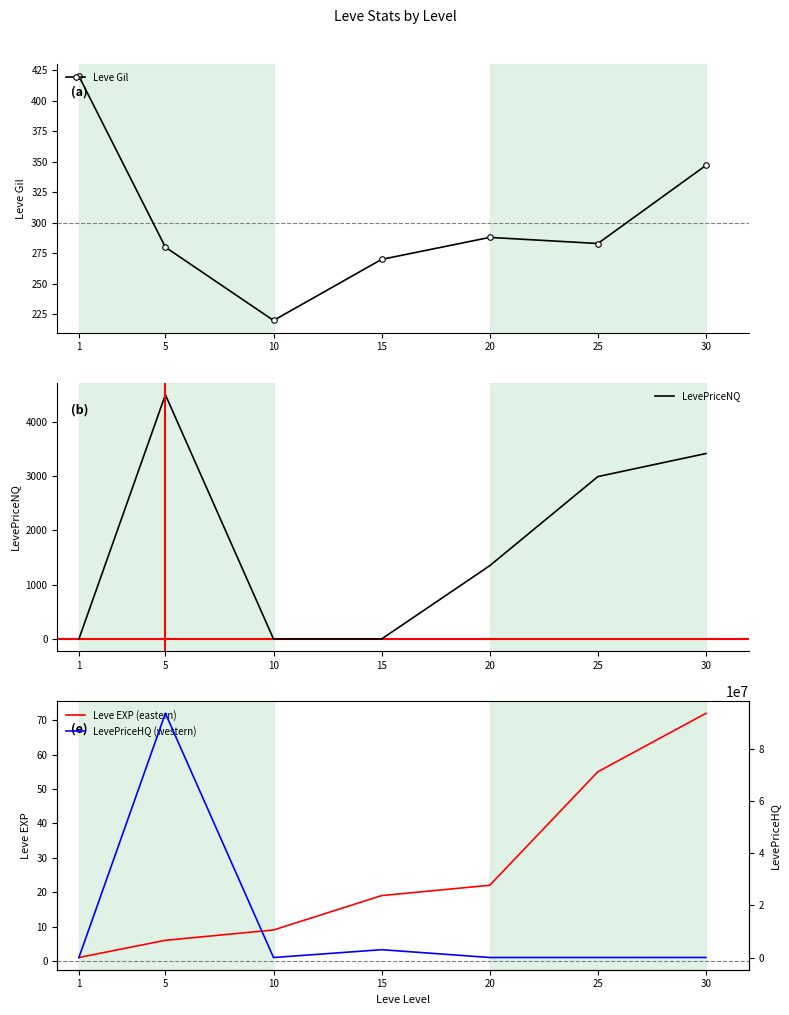

Which series ends up on top after the final intersection of Leve Gil and LevePriceNQ?

LevePriceNQ